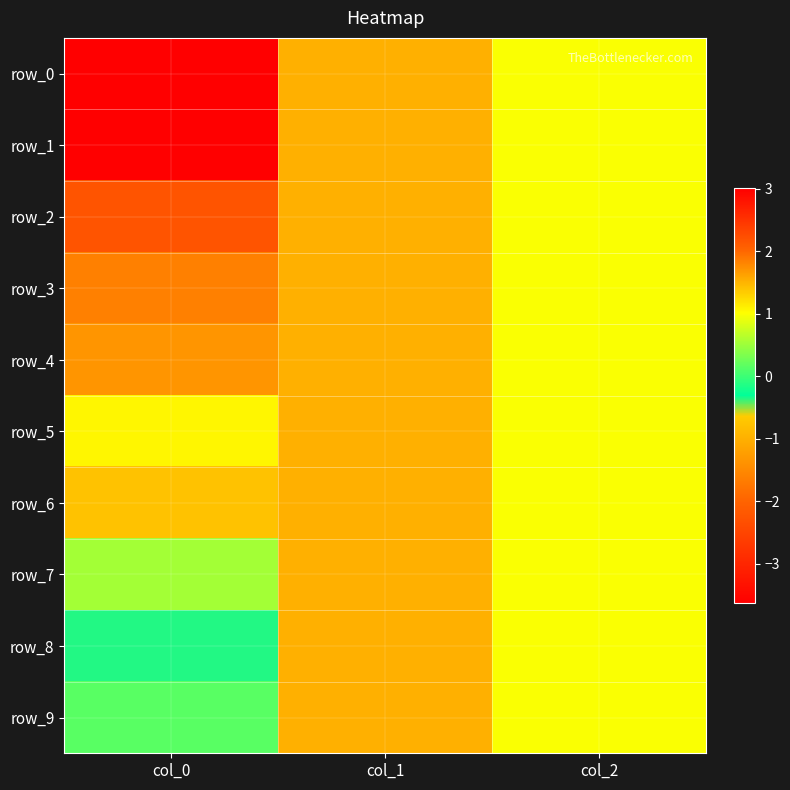

Where does the row_1 series first go above 1?

col_0